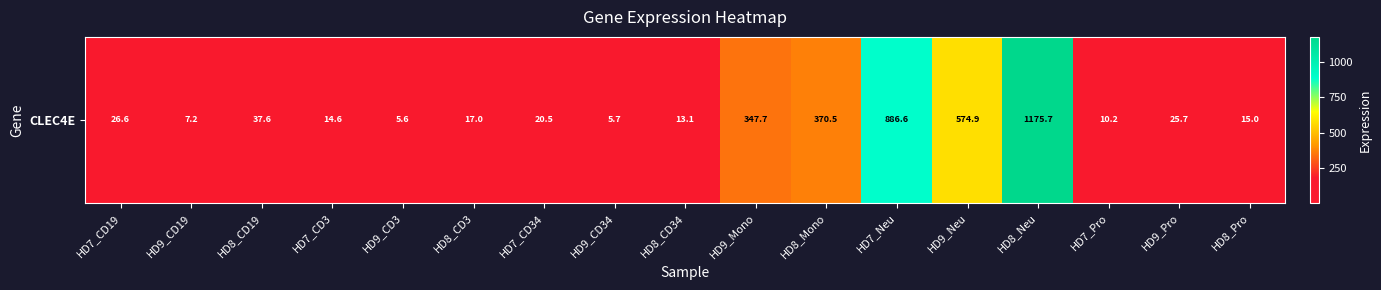

What is the smallest value displayed?

5.6